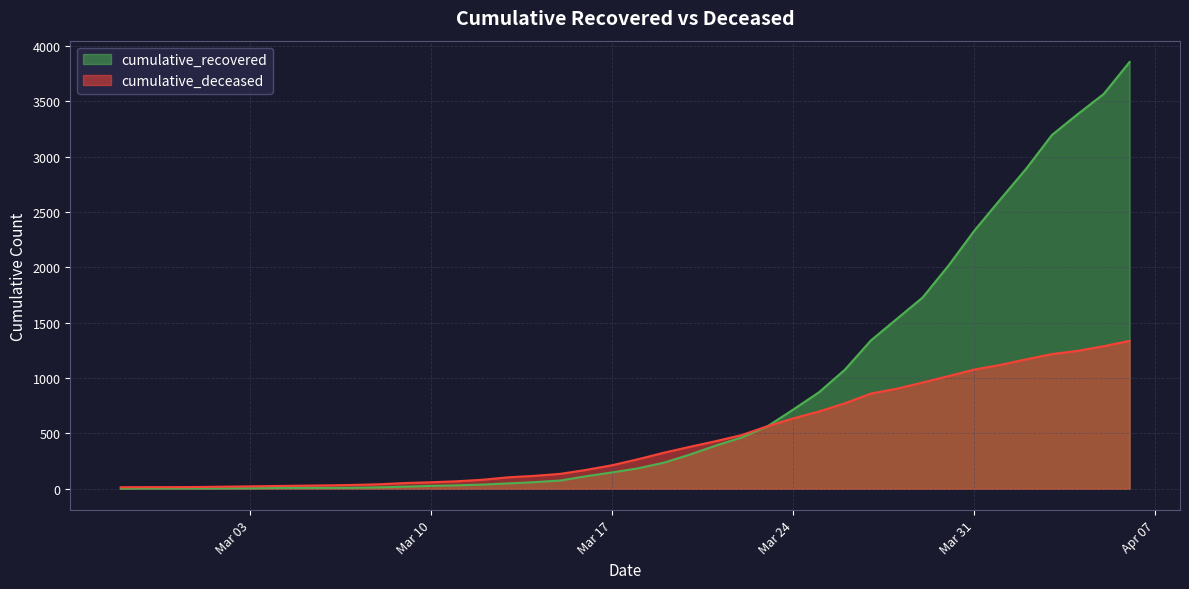

What is the maximum value for cumulative_deceased?

1336